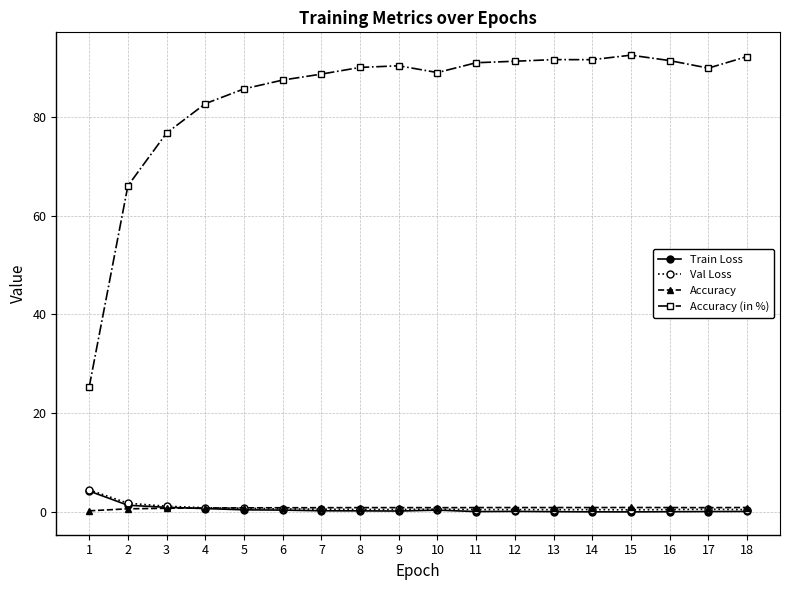

What is the maximum value shown in the chart?

92.5